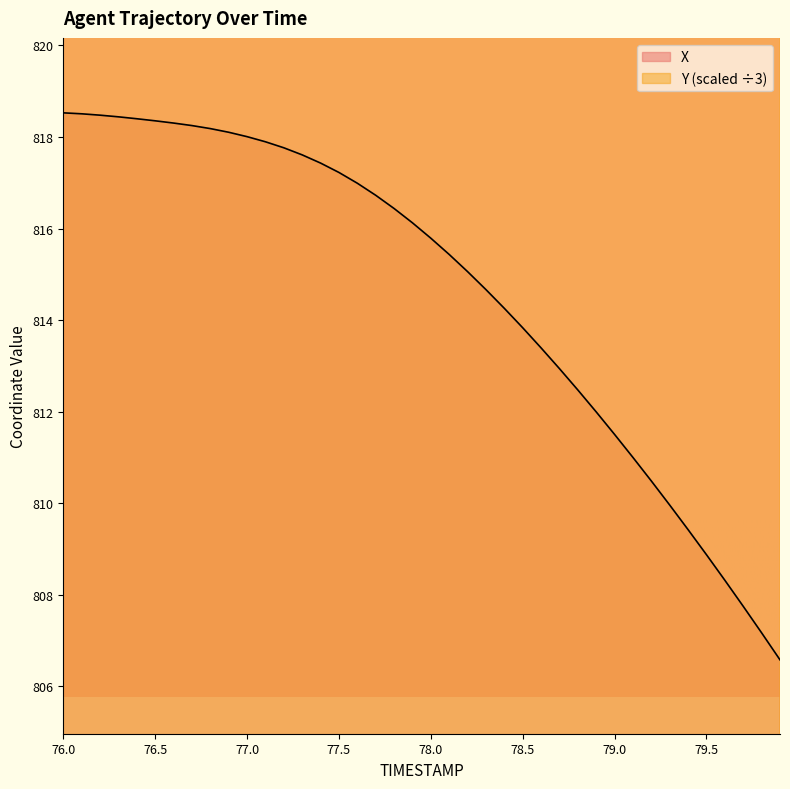

At which label does Y reach its peak?

76.0